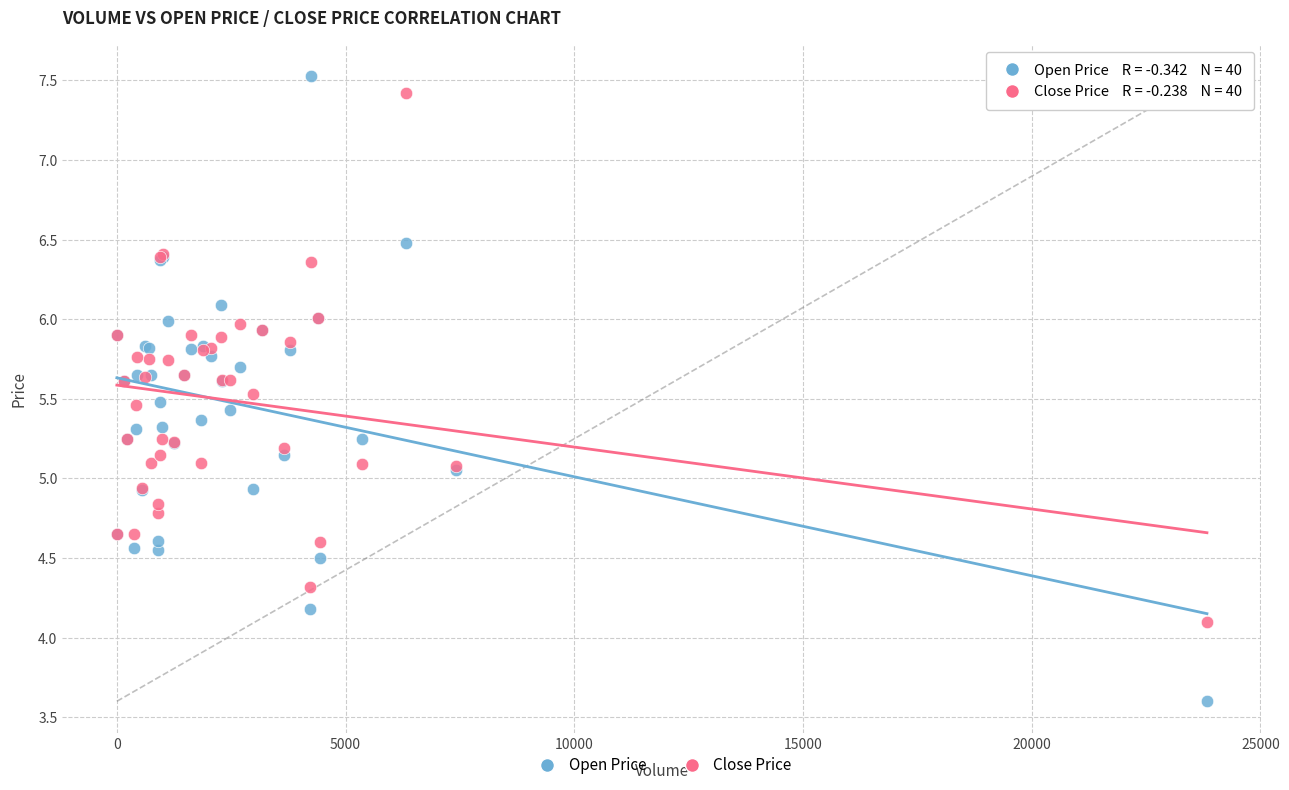

What are all the series names shown in the legend?

Open Price, Close Price